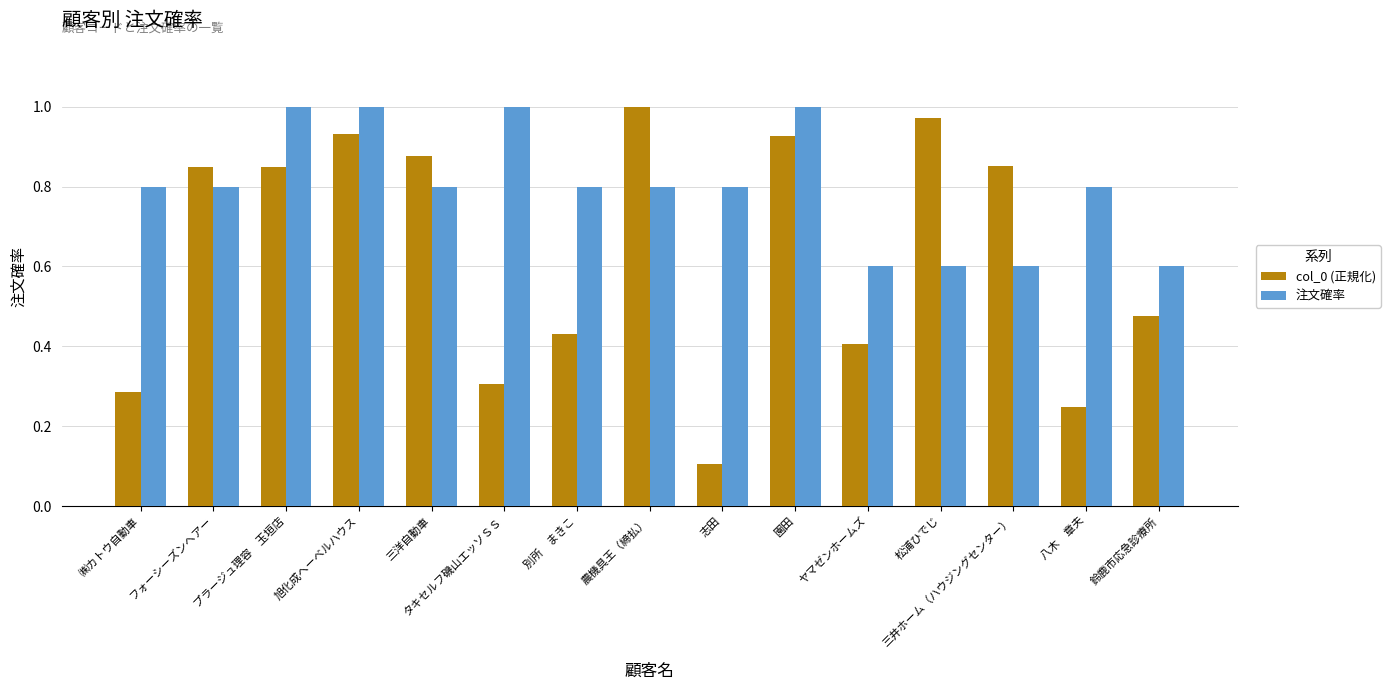

Which series has the largest range (max minus min)?

col_0 (正規化)